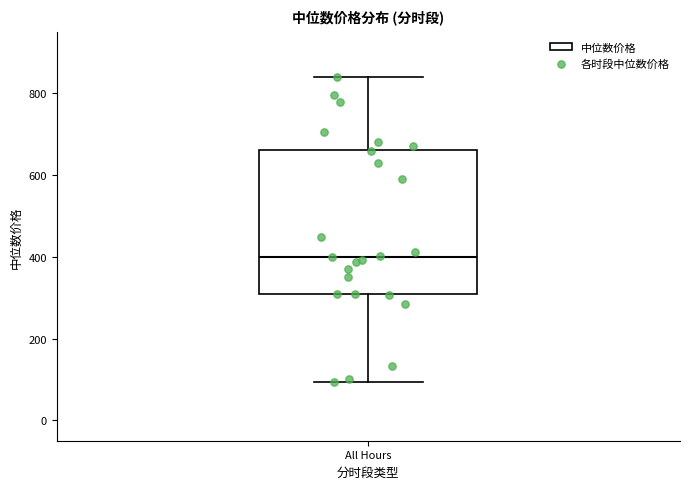

Transcribe this box plot: give where the median line is, the range the box spans, and where the two whiskers end, as read against the y-axis. The values are not printed on the chart, so give them approximately, as read against the axis.

median 400, box 300 to 660, whiskers 100 to 840